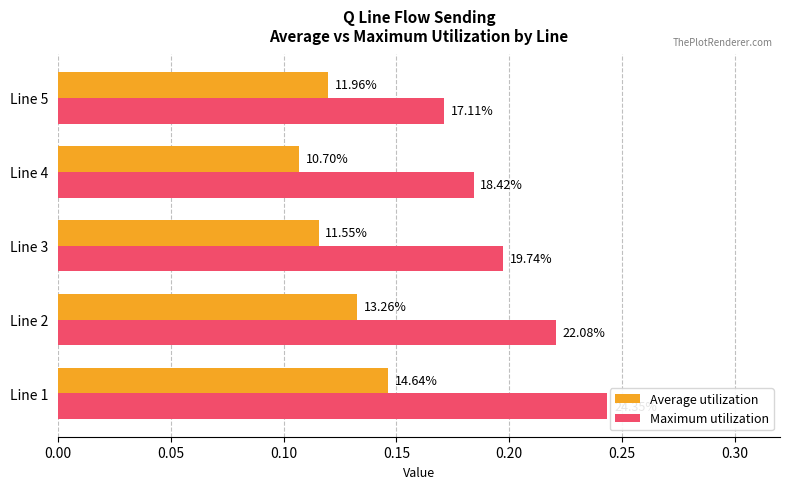

What are all the series names shown in the legend?

Average utilization, Maximum utilization